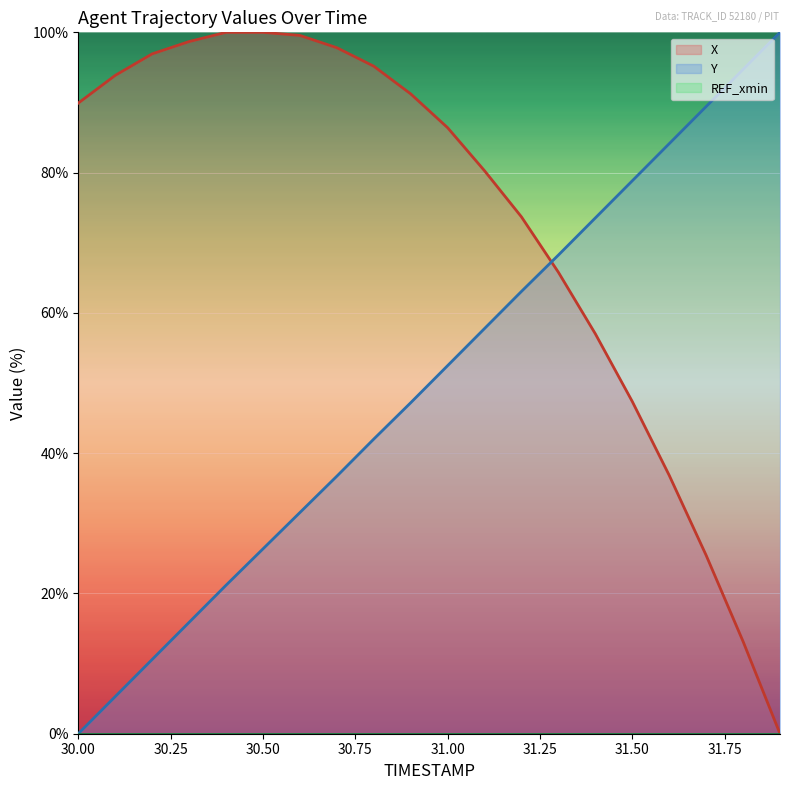

How many values in the Y series are below 52?

10